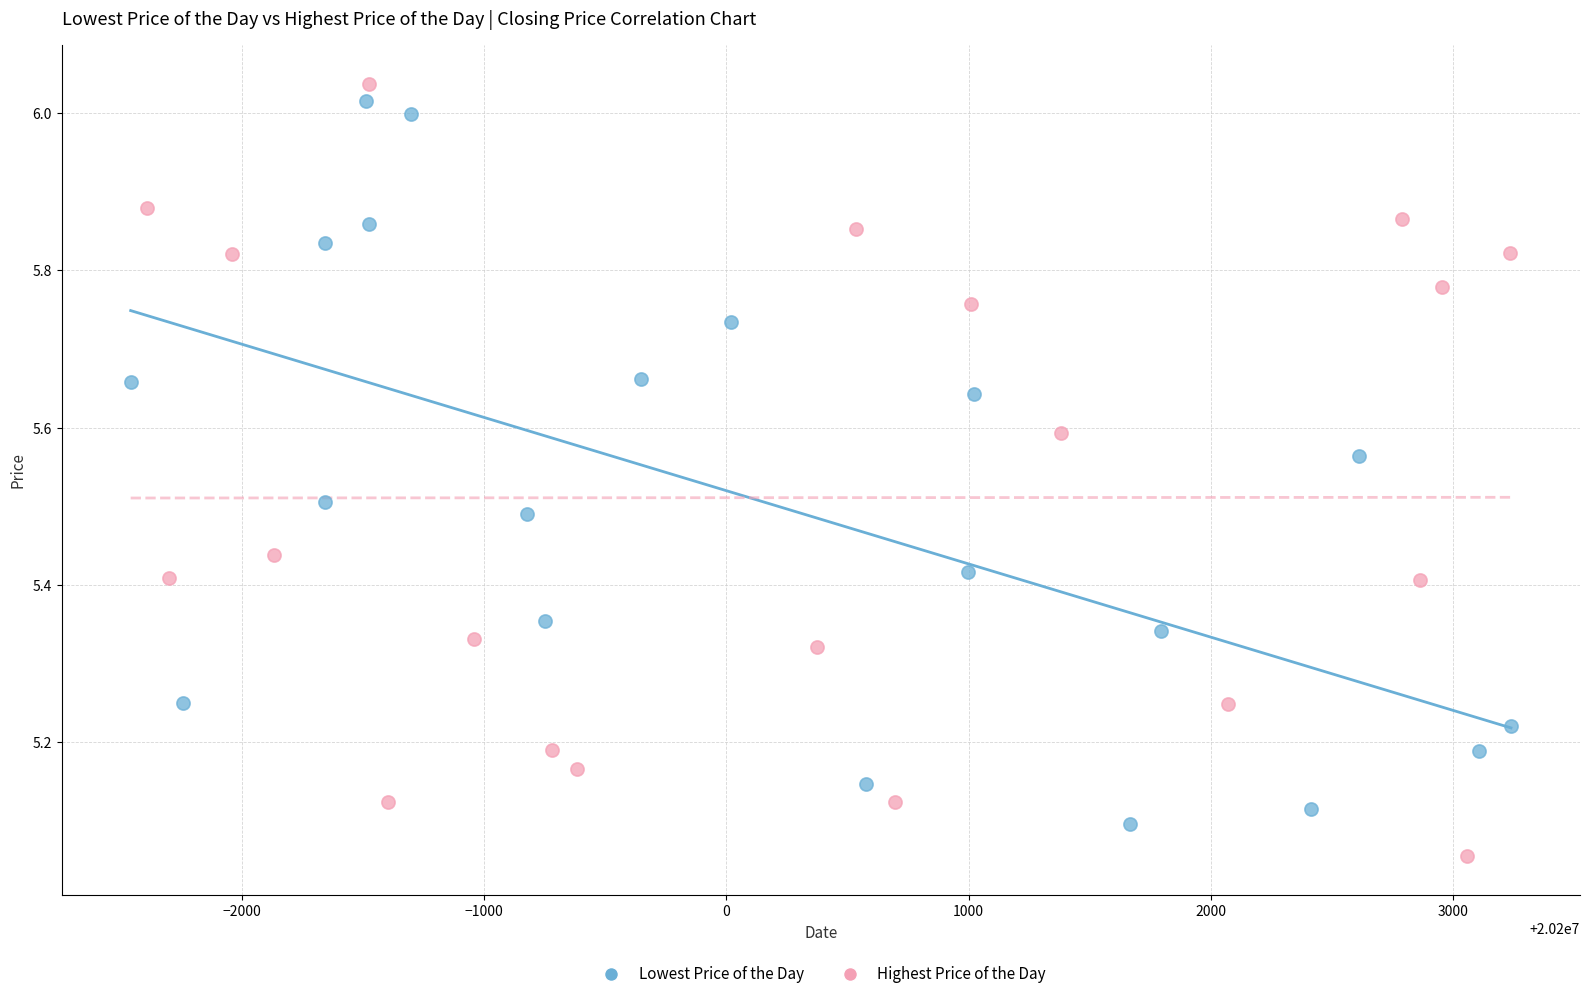

Which series reaches the maximum Y coordinate?

Highest Price of the Day